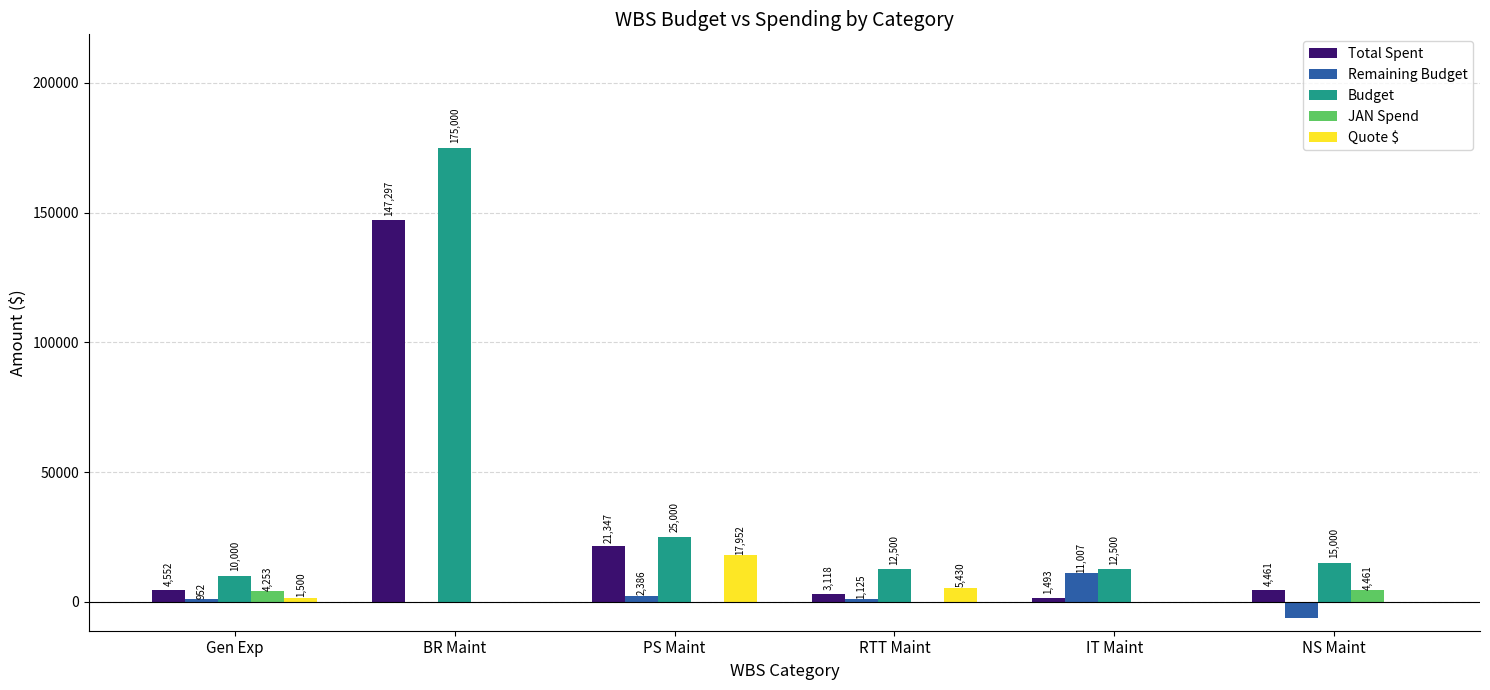

What is the total value across all series at IT Maint?

25000.0